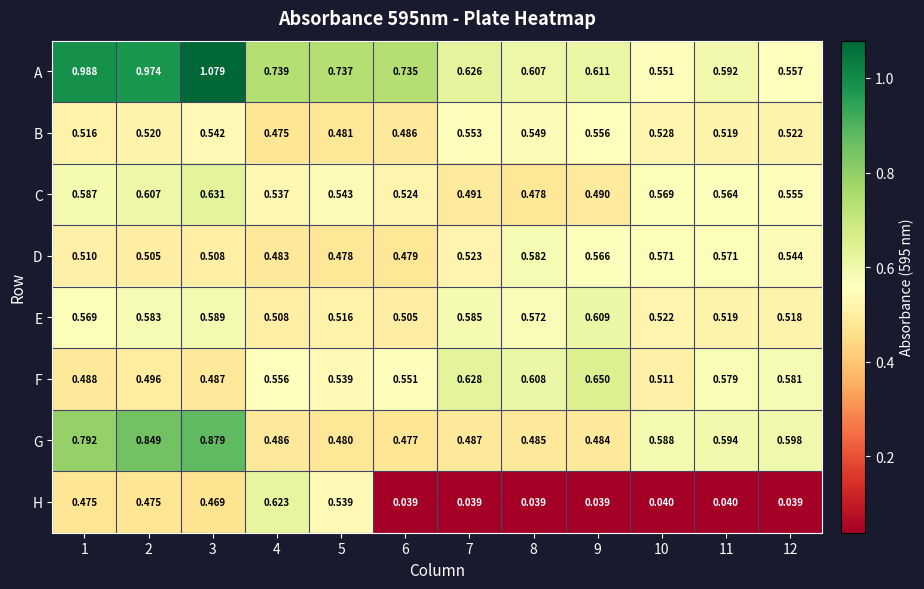

List the series in order of their peak value, highest first.

A, G, F, C, H, E, D, B